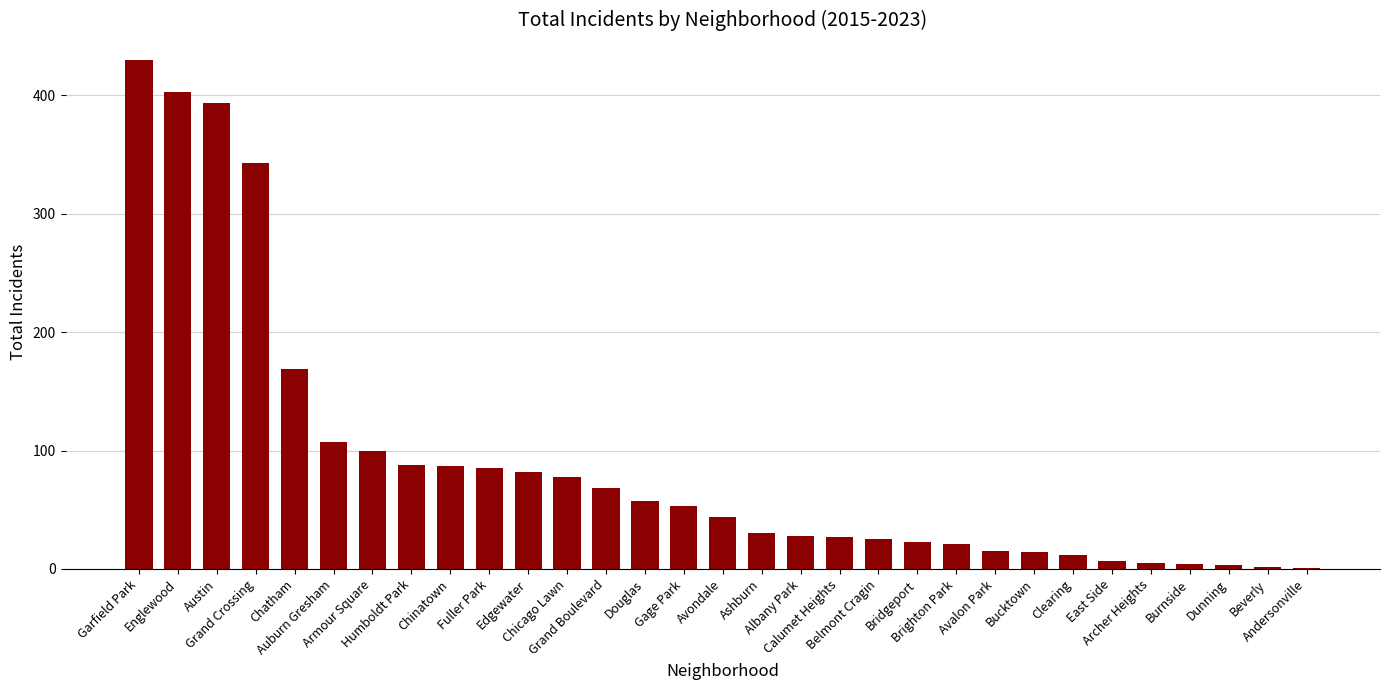

At which category does the chart reach its peak across all series?

Garfield Park